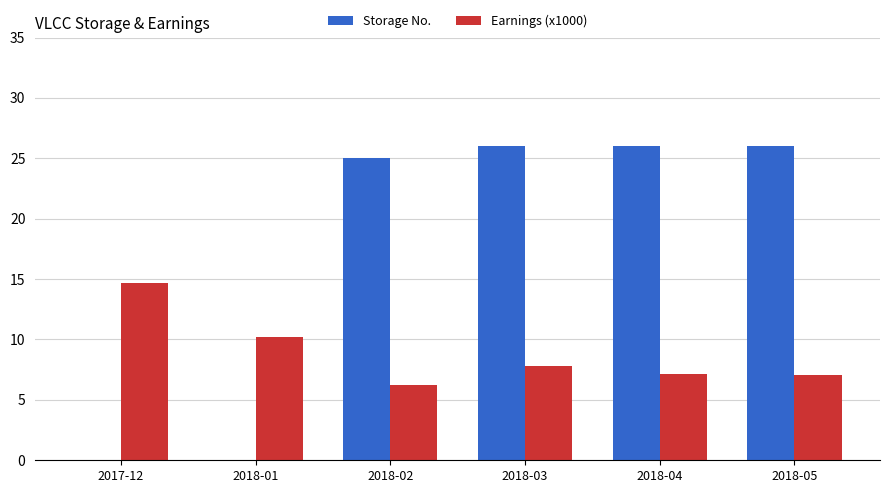

Is it true that Earnings (x1000) equals 6.2 at 2018-02?

True